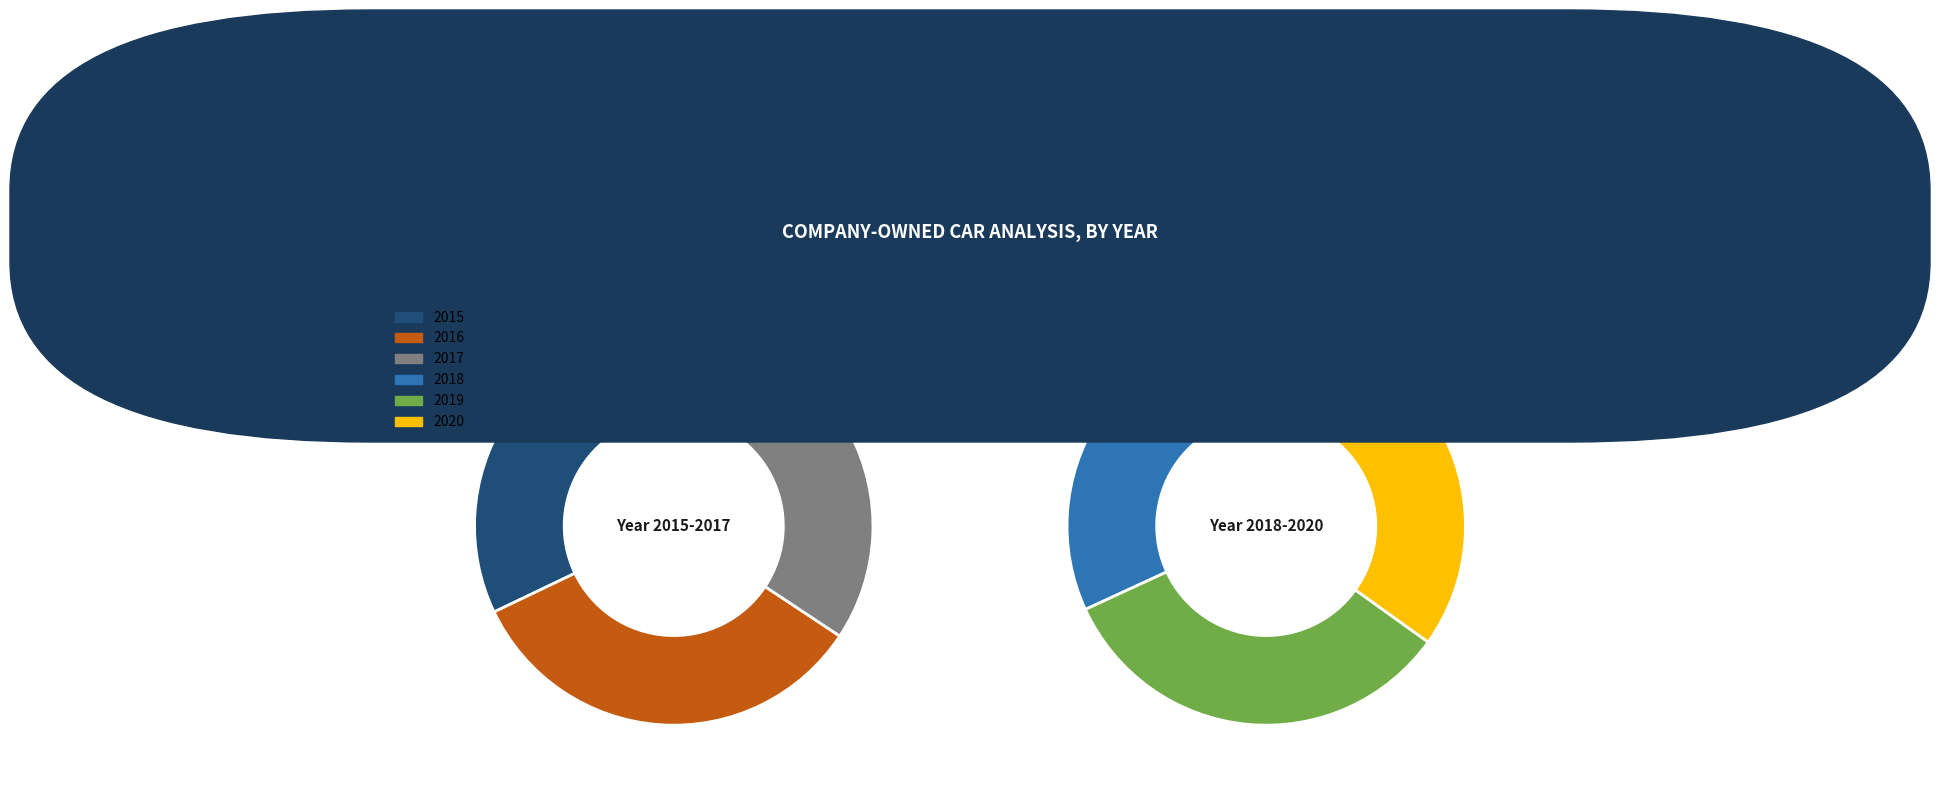

Rank the categories by value from lowest to highest.

2015, 2016, 2017, 2018, 2019, 2020